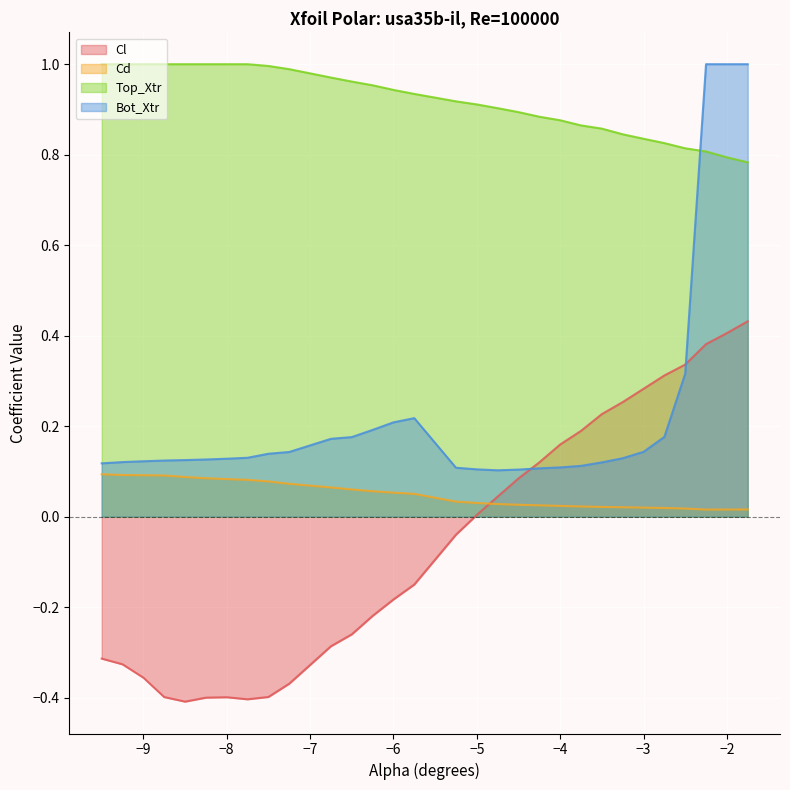

What are all the series names shown in the legend?

Cl, Cd, Top_Xtr, Bot_Xtr